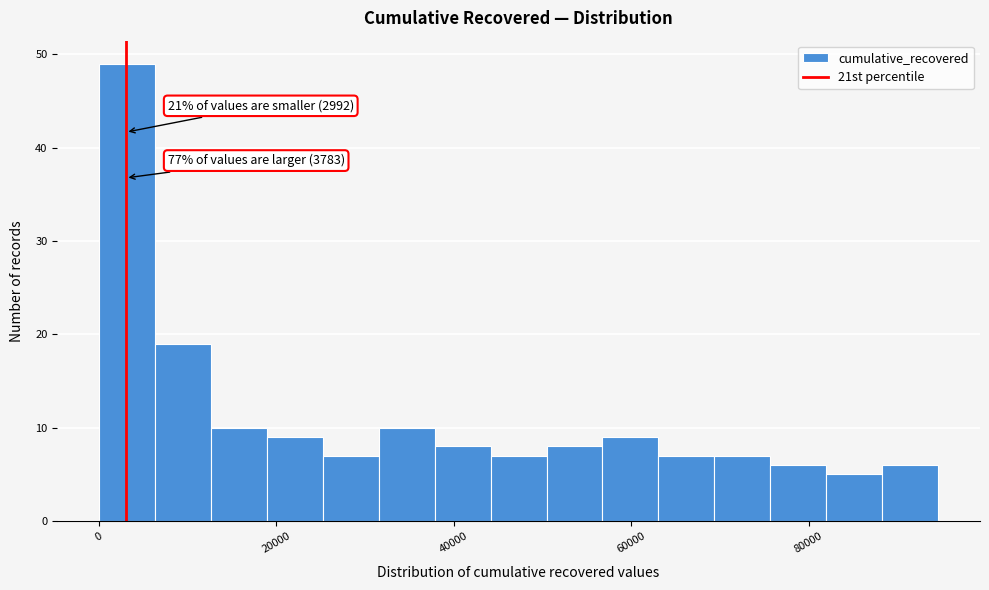

Around what value on the x-axis is the tallest bar? Give the approximate position of its centre, as read against the axis.

4000